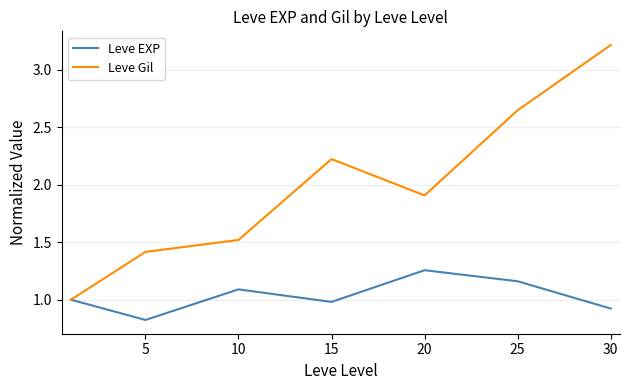

List the series in order of their peak value, lowest first.

Leve EXP, Leve Gil